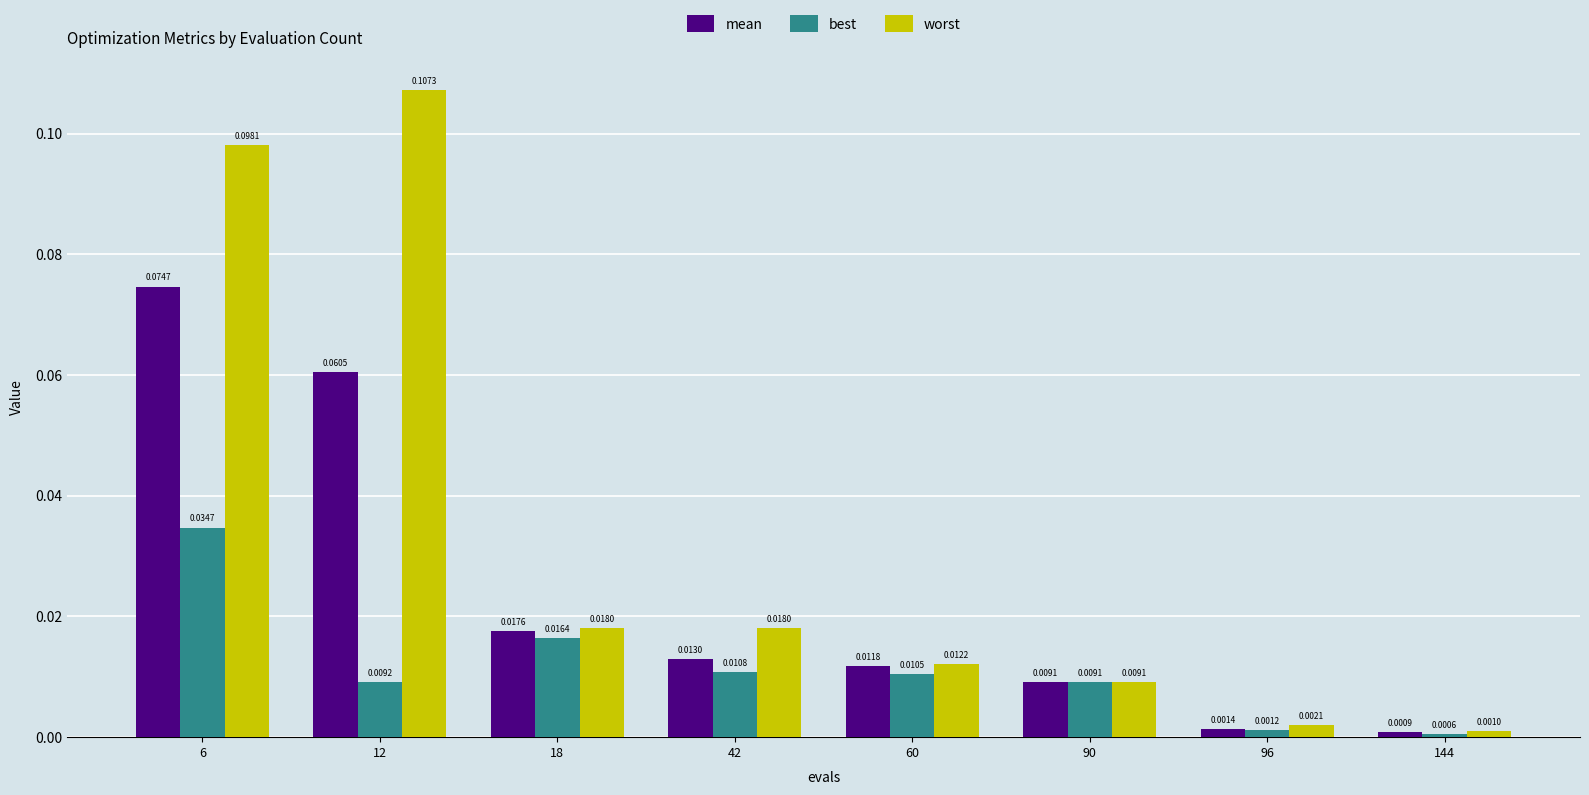

List the series in order of their peak value, lowest first.

best, mean, worst